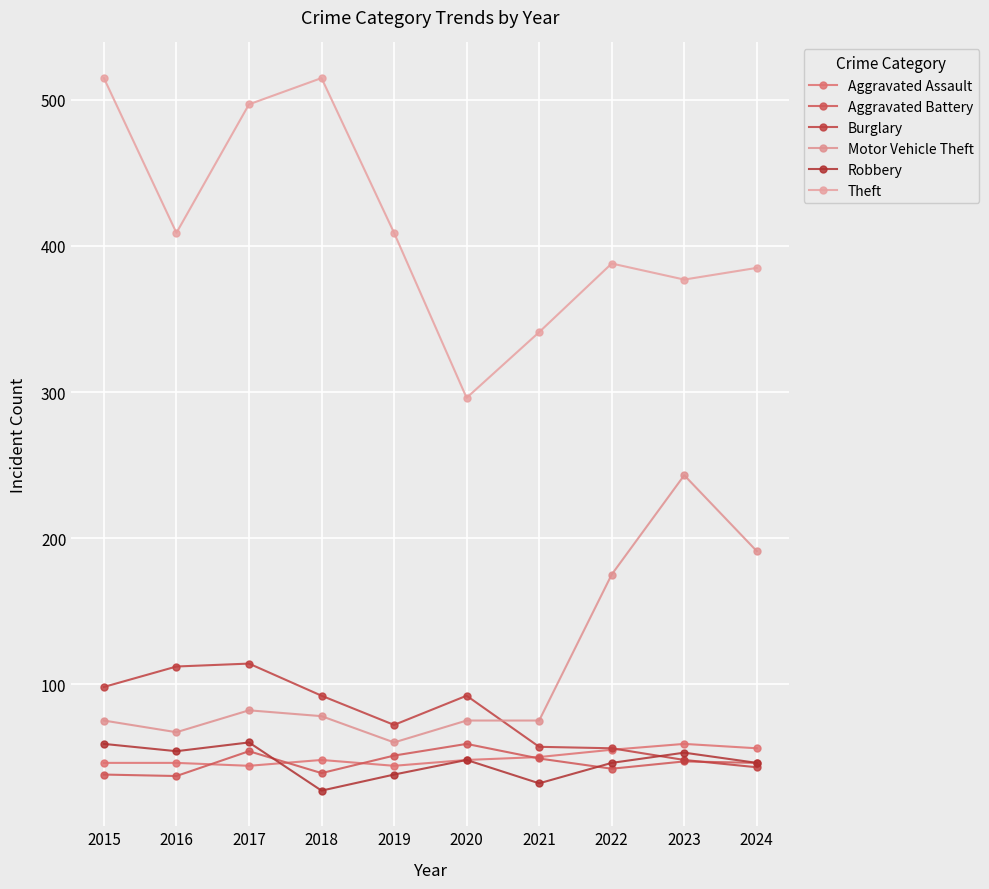

Between 2017 and 2022, which is larger?

2022